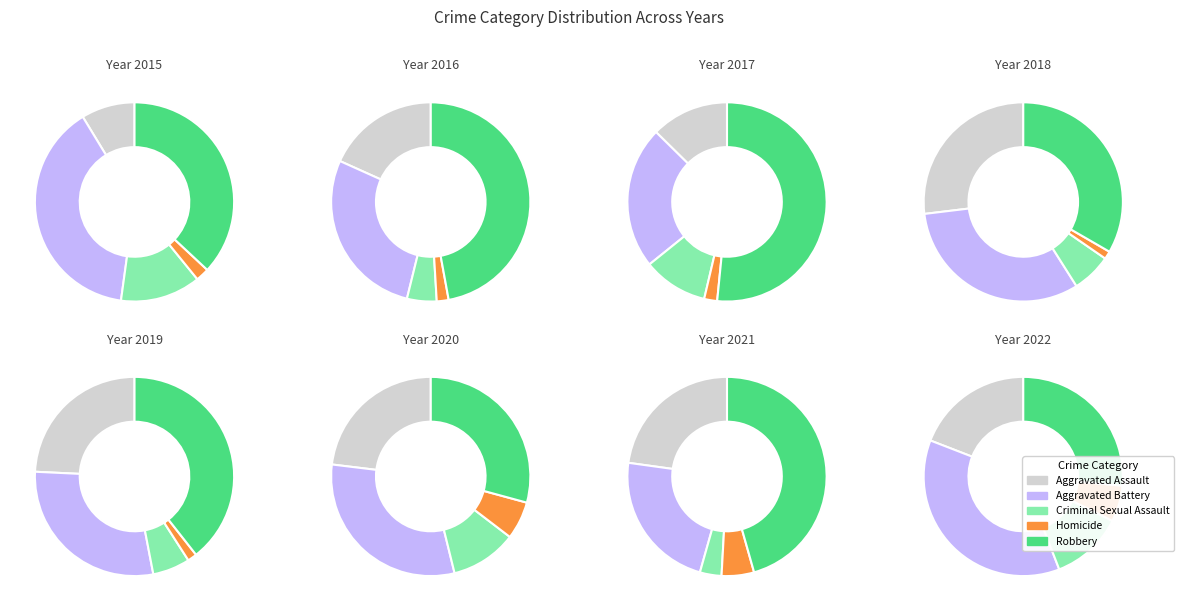

To the nearest percent, what is the average slice percentage?

20%